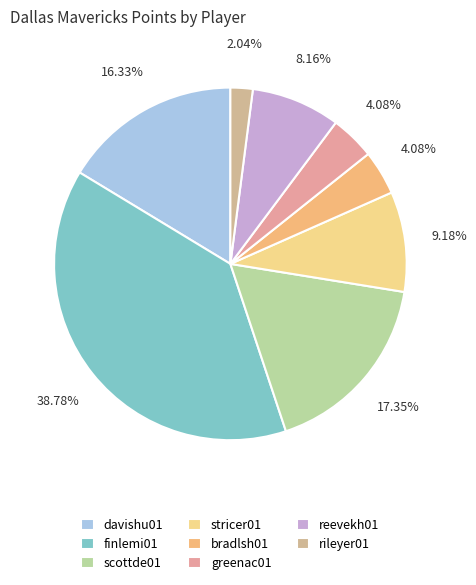

To the nearest percent, what is the difference between the largest and smallest slice percentages?

37%